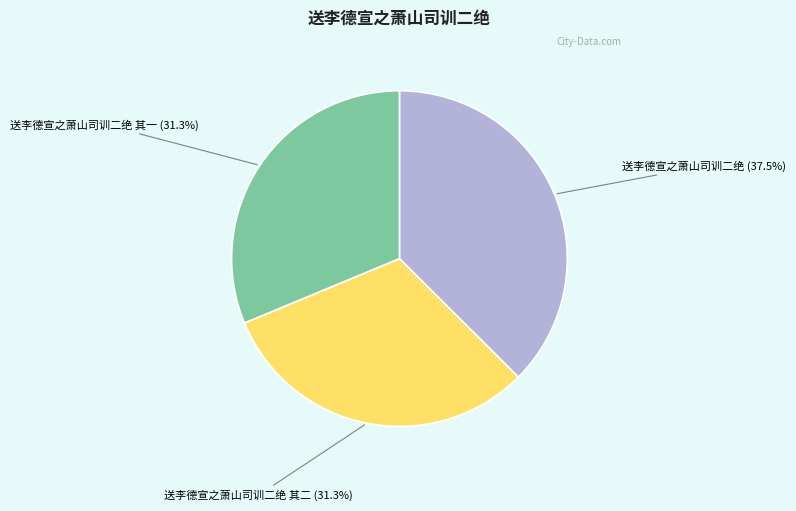

What portion of the pie excludes 送李德宣之萧山司训二绝 其二?

68.7%